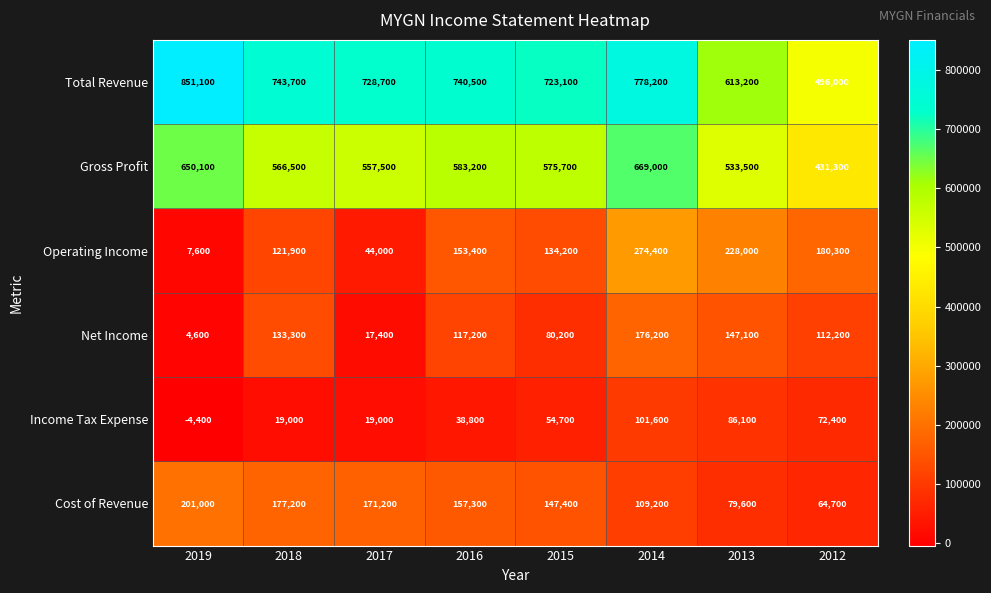

What is the minimum value shown in the chart?

-4400